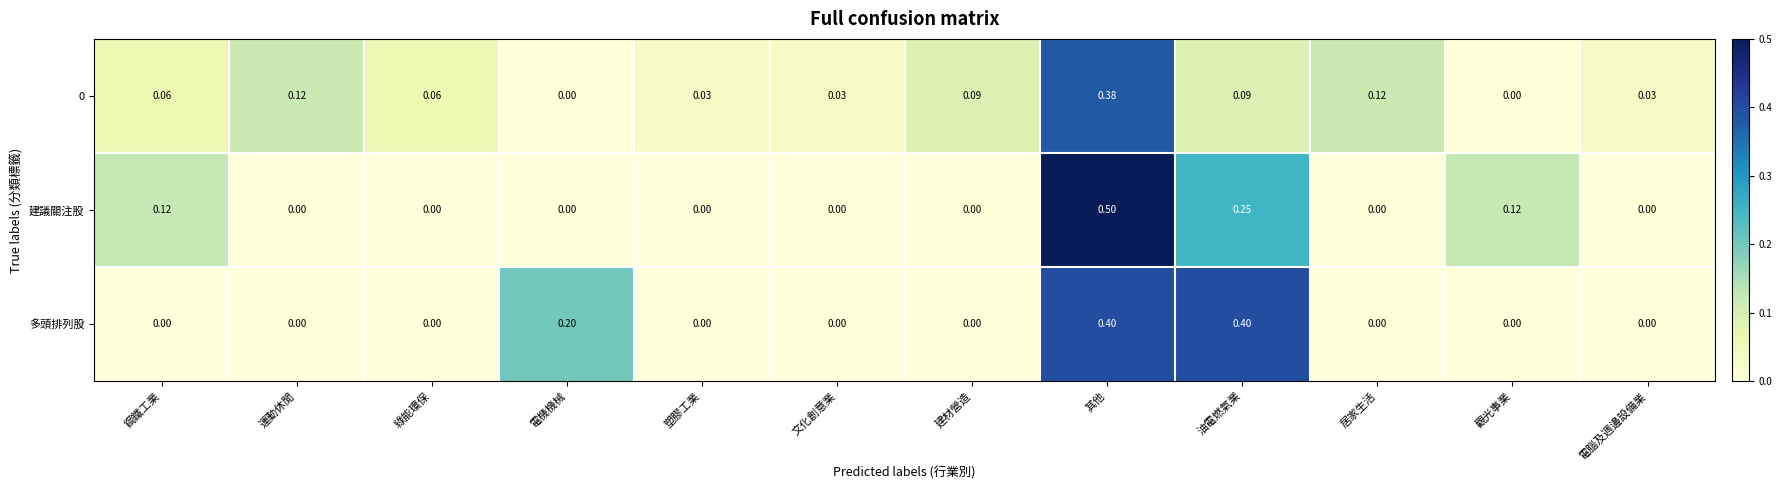

At which category does the chart reach its peak across all series?

其他